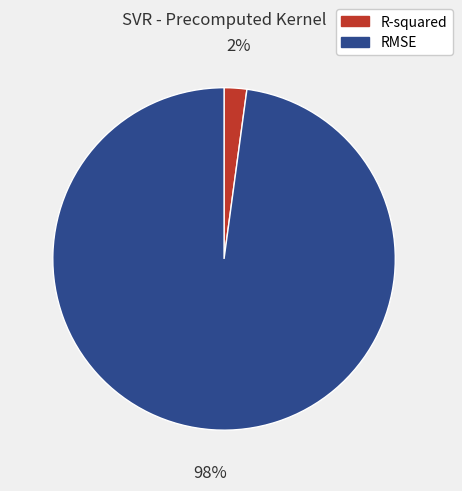

To the nearest percent, what is the average slice percentage?

50%